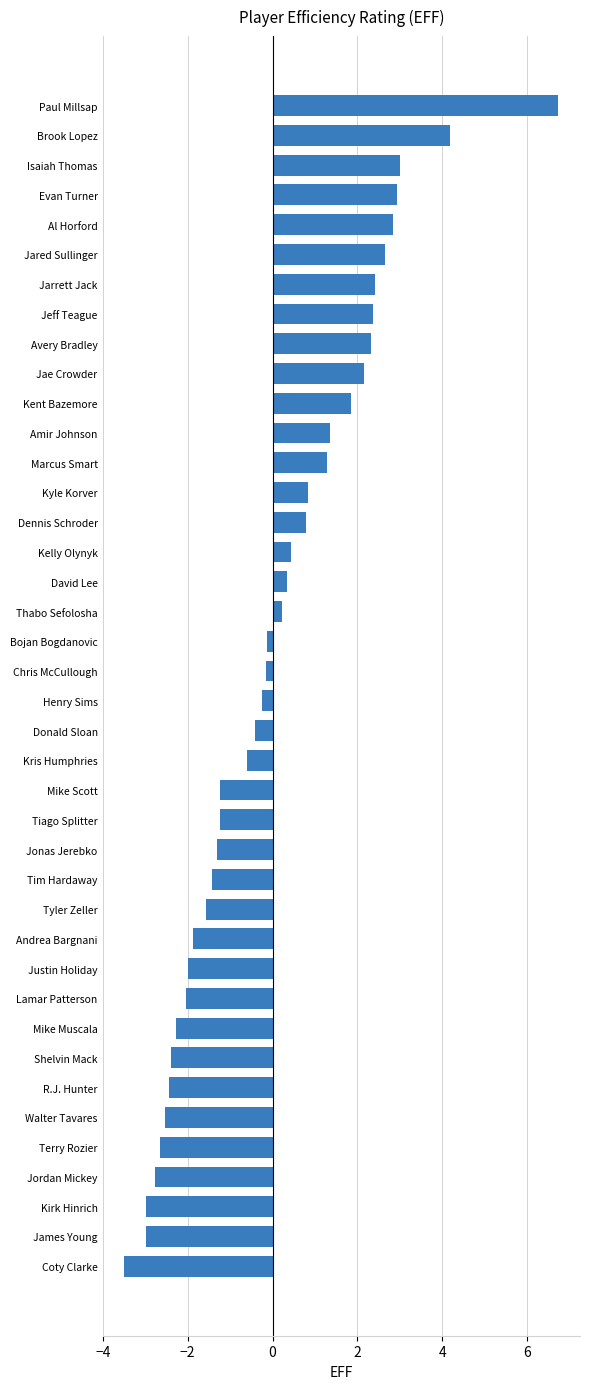

What is the minimum value shown in the chart?

-3.5